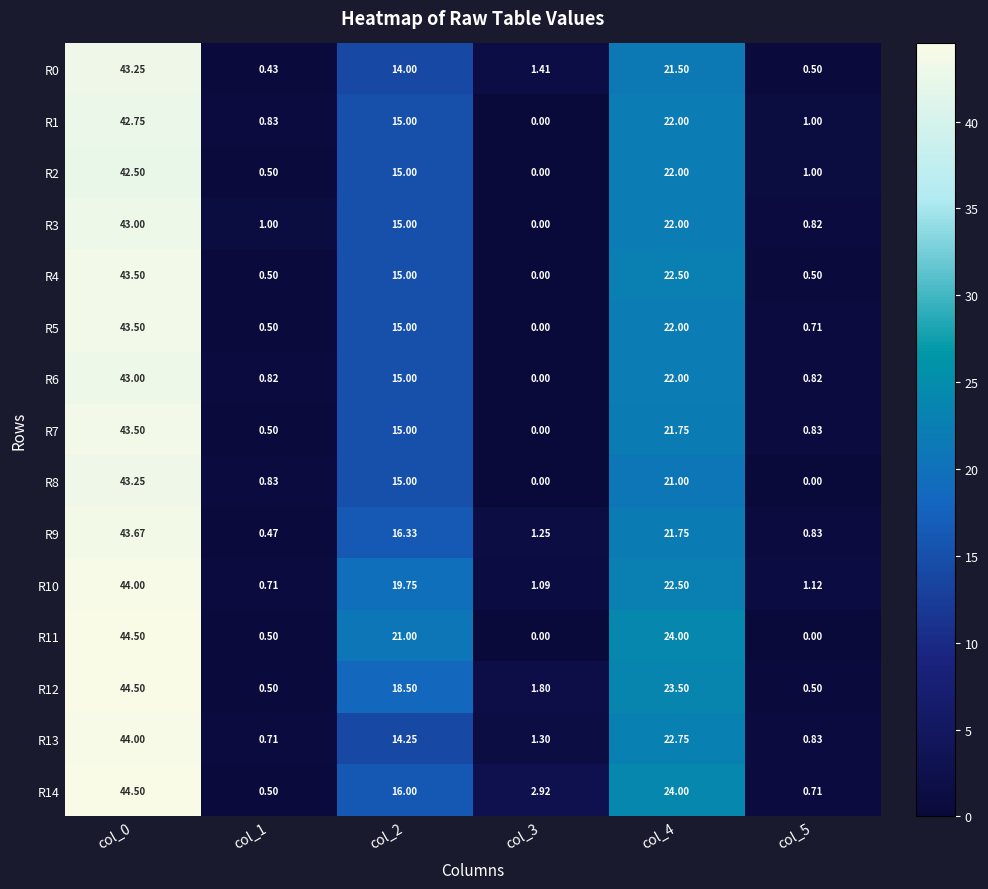

Between col_0 and col_5, which series saw the biggest shift?

R11